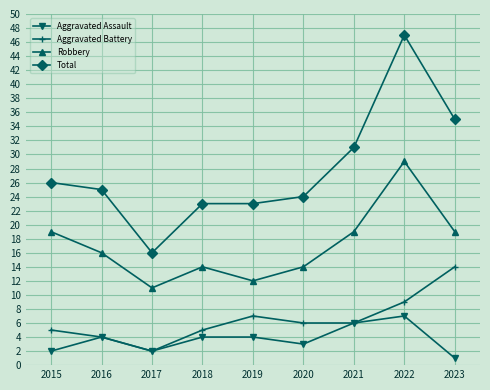

True or false: Total and Robbery intersect in this chart.

False